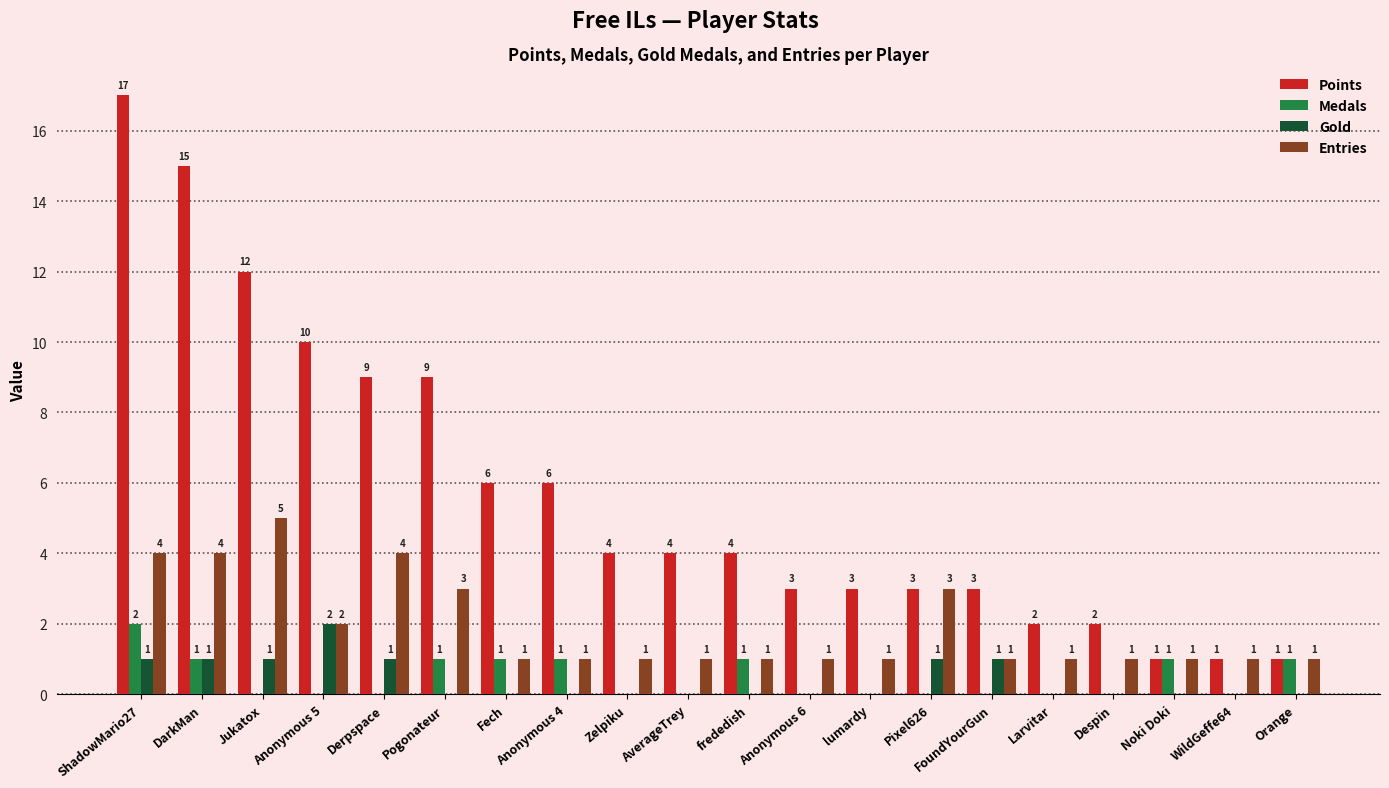

Where does the Points series first go above 4?

ShadowMario27